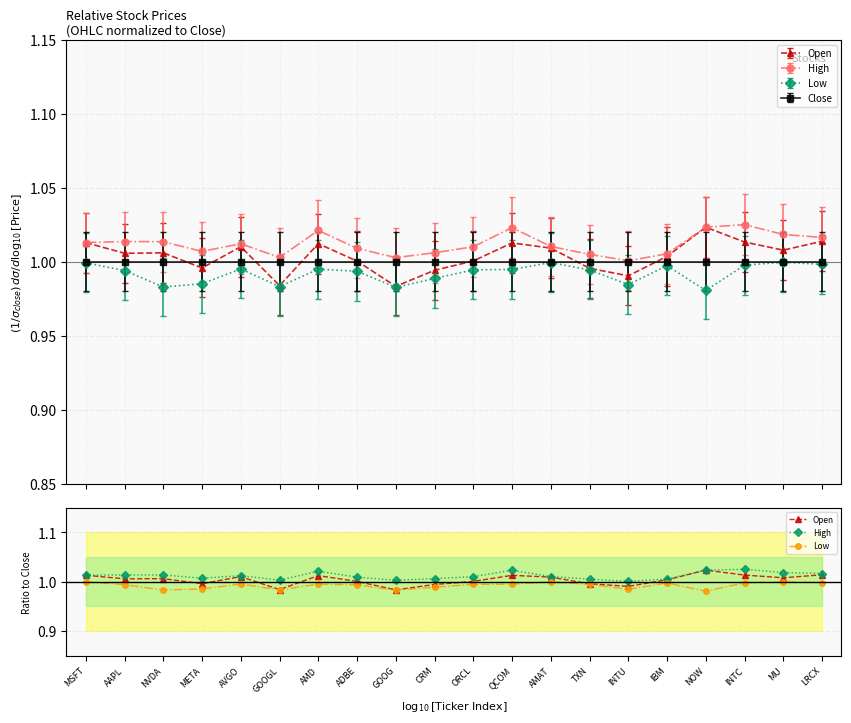

At which category is the sum across all series the highest?

INTC